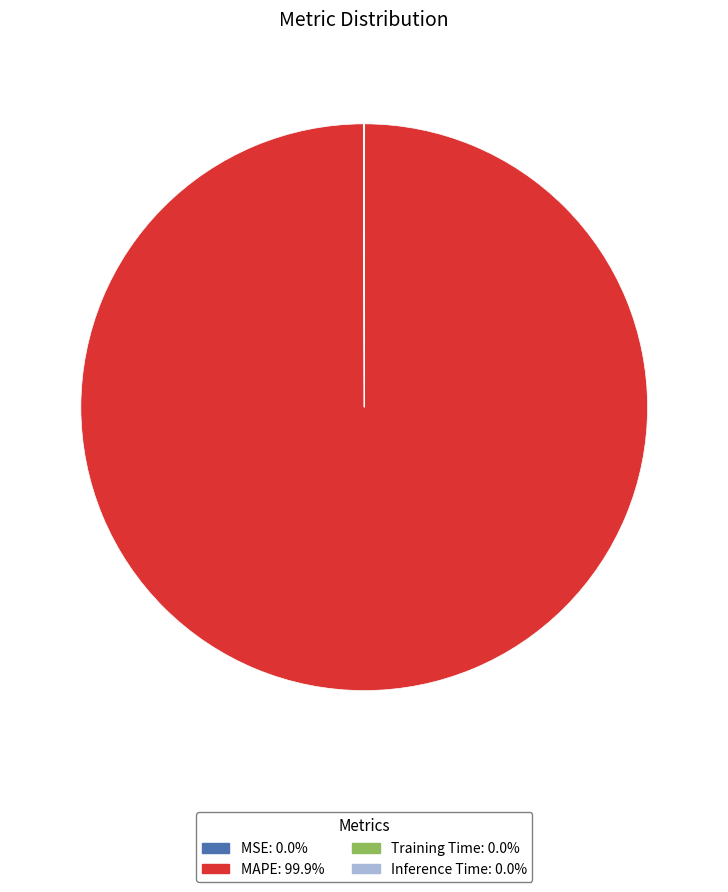

Does any single category account for the majority?

Yes